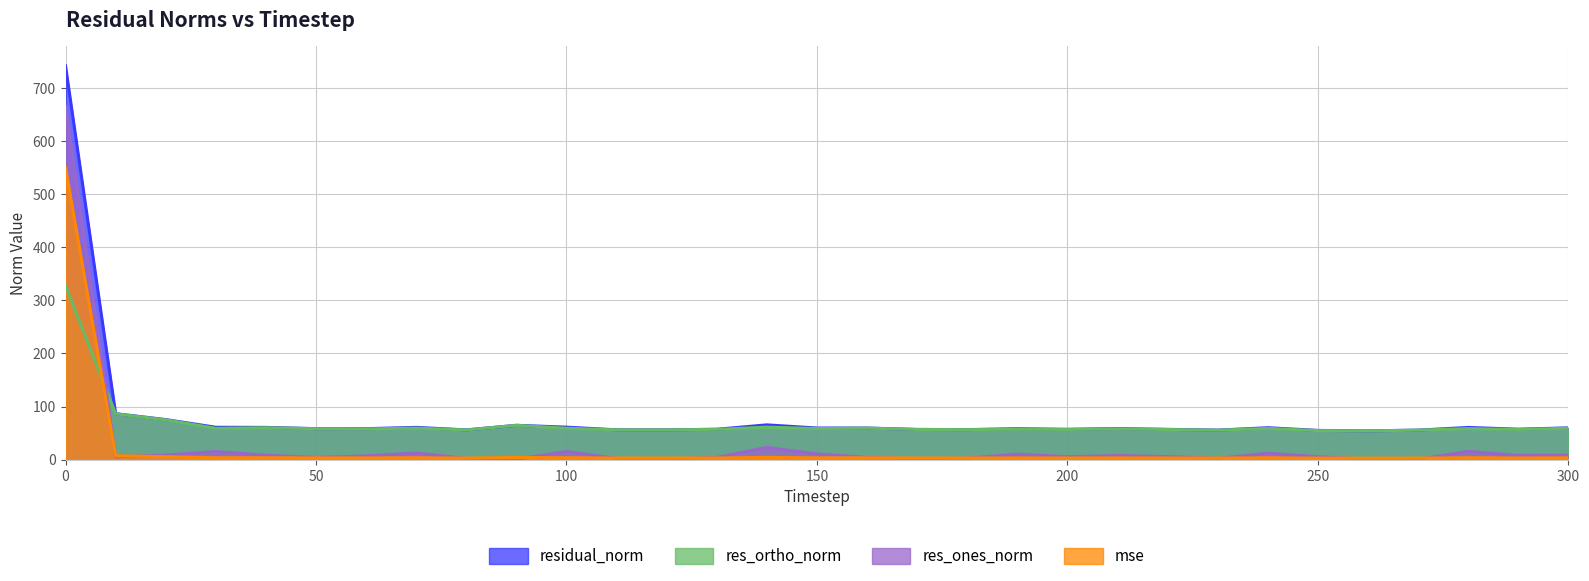

At which label is res_ones_norm closest to 332?

140